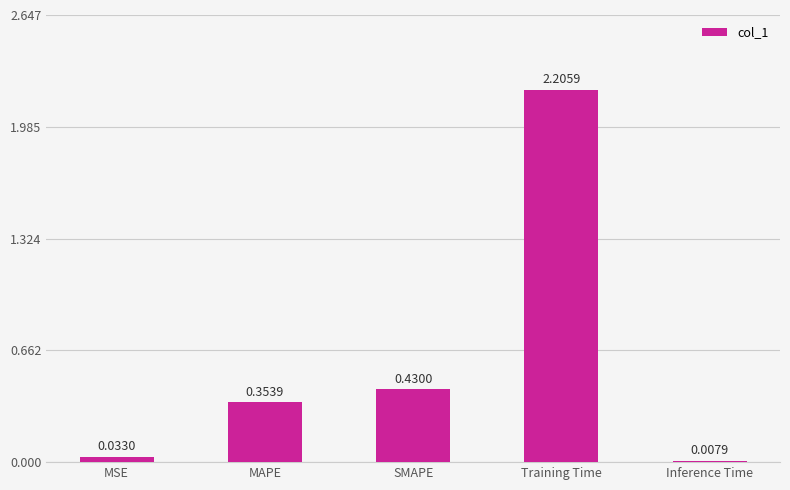

Where is the data nearest to the value 1?

SMAPE